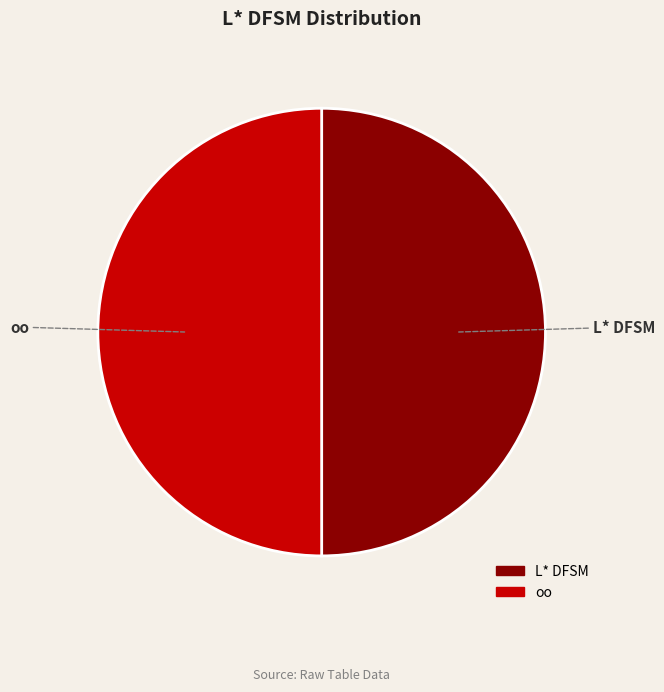

Is there any slice that represents more than half of the pie?

No